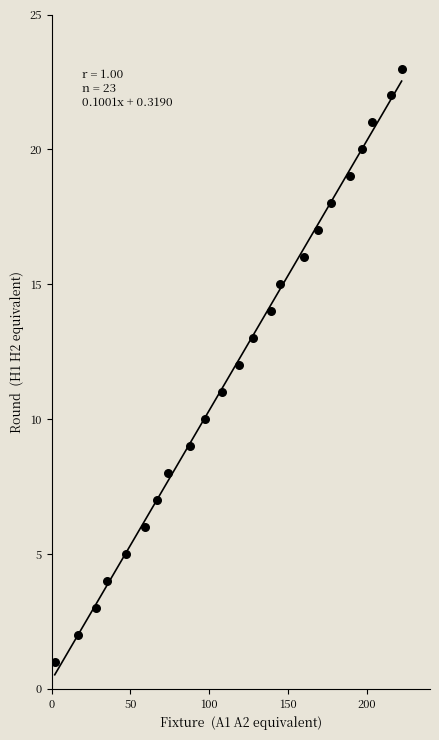

What is the range of X values (max minus min)?

220